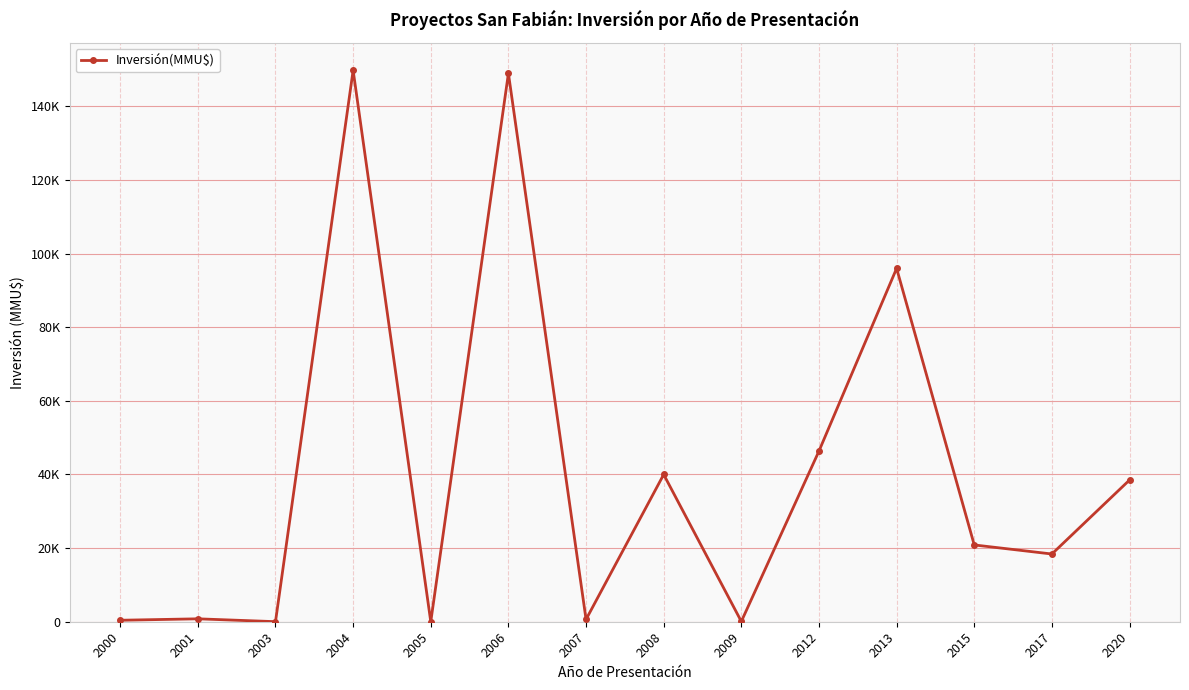

How many interior local valleys (lower than both neighbors) does the data have?

5